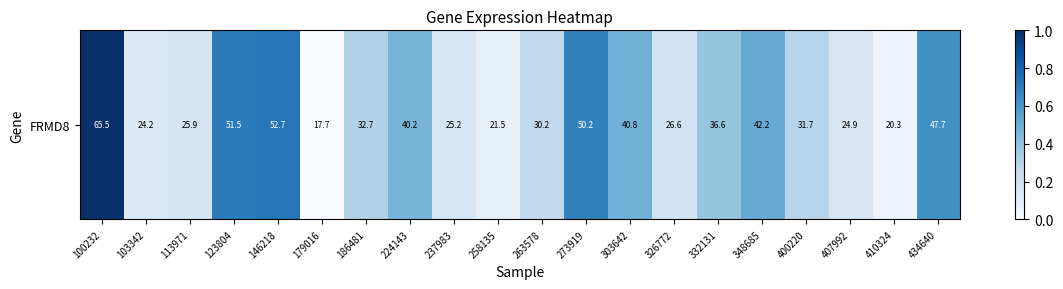

Reading right to left, extract all data points from this chart.

0.6	0.1	0.2	0.3	0.5	0.4	0.2	0.5	0.7	0.3	0.1	0.2	0.5	0.3	0.0	0.7	0.7	0.2	0.1	1.0